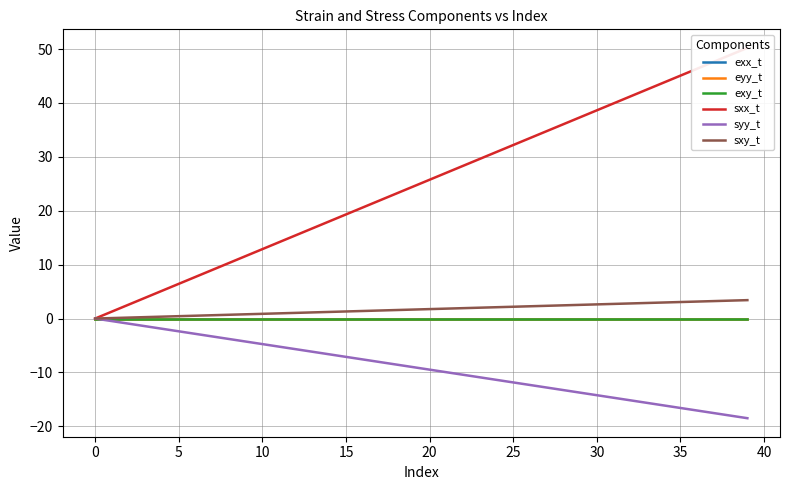

Reading left to right, transcribe all the data shown in this chart.

exx_t: 0.0	0.0	0.0	0.0	0.0	0.0	0.0	0.0	0.0	0.0	0.0	0.0	0.0	0.0	0.0	0.0	0.0	0.0	0.0	0.0	0.0	0.0	0.0	0.0	0.0	0.0	0.0	0.0	0.0	0.0	0.0	0.0	0.0	0.0	0.0	0.0	0.0	0.0	0.0	0.0
eyy_t: 0.0	-0.0	-0.0	-0.0	-0.0	-0.0	-0.0	-0.0	-0.0	-0.0	-0.0	-0.0	-0.0	-0.0	-0.0	-0.0	-0.0	-0.0	-0.0	-0.0	-0.0	-0.0	-0.0	-0.0	-0.0	-0.0	-0.0	-0.0	-0.0	-0.0	-0.0	-0.0	-0.0	-0.0	-0.0	-0.0	-0.0	-0.0	-0.0	-0.0
exy_t: 0.0	0.0	0.0	0.0	0.0	0.0	0.0	0.0	0.0	0.0	0.0	0.0	0.0	0.0	0.0	0.0	0.0	0.0	0.0	0.0	0.0	0.0	0.0	0.0	0.0	0.0	0.0	0.0	0.0	0.0	0.0	0.0	0.0	0.0	0.0	0.0	0.0	0.0	0.0	0.0
sxx_t: 0.0	1.3	2.6	3.9	5.2	6.4	7.7	9.0	10.3	11.6	12.9	14.2	15.5	16.7	18.0	19.3	20.6	21.9	23.2	24.5	25.8	27.0	28.3	29.6	30.9	32.2	33.5	34.8	36.1	37.3	38.6	39.9	41.2	42.5	43.8	45.1	46.4	47.6	48.9	50.2
syy_t: 0.0	-0.5	-0.9	-1.4	-1.9	-2.4	-2.8	-3.3	-3.8	-4.3	-4.7	-5.2	-5.7	-6.2	-6.6	-7.1	-7.6	-8.1	-8.5	-9.0	-9.5	-10.0	-10.4	-10.9	-11.4	-11.9	-12.3	-12.8	-13.3	-13.7	-14.2	-14.7	-15.2	-15.6	-16.1	-16.6	-17.1	-17.5	-18.0	-18.5
sxy_t: 0.0	0.1	0.2	0.3	0.4	0.4	0.5	0.6	0.7	0.8	0.9	1.0	1.1	1.1	1.2	1.3	1.4	1.5	1.6	1.7	1.8	1.8	1.9	2.0	2.1	2.2	2.3	2.4	2.5	2.5	2.6	2.7	2.8	2.9	3.0	3.1	3.2	3.2	3.3	3.4